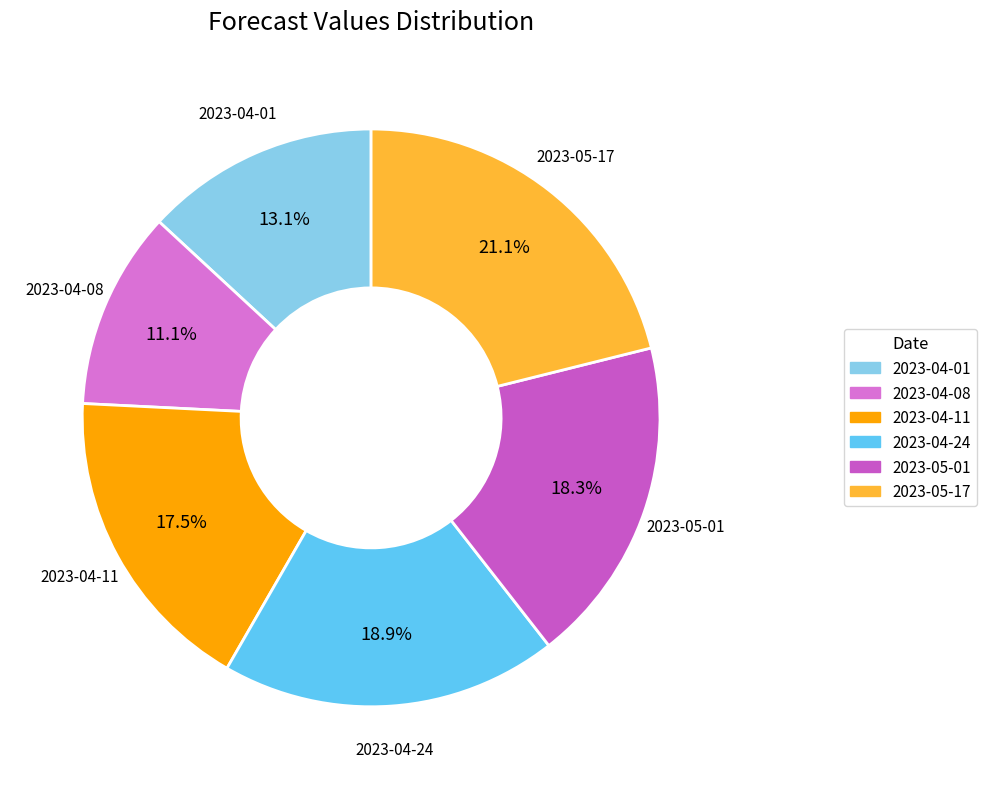

To the nearest percent, what is the average slice percentage?

17%